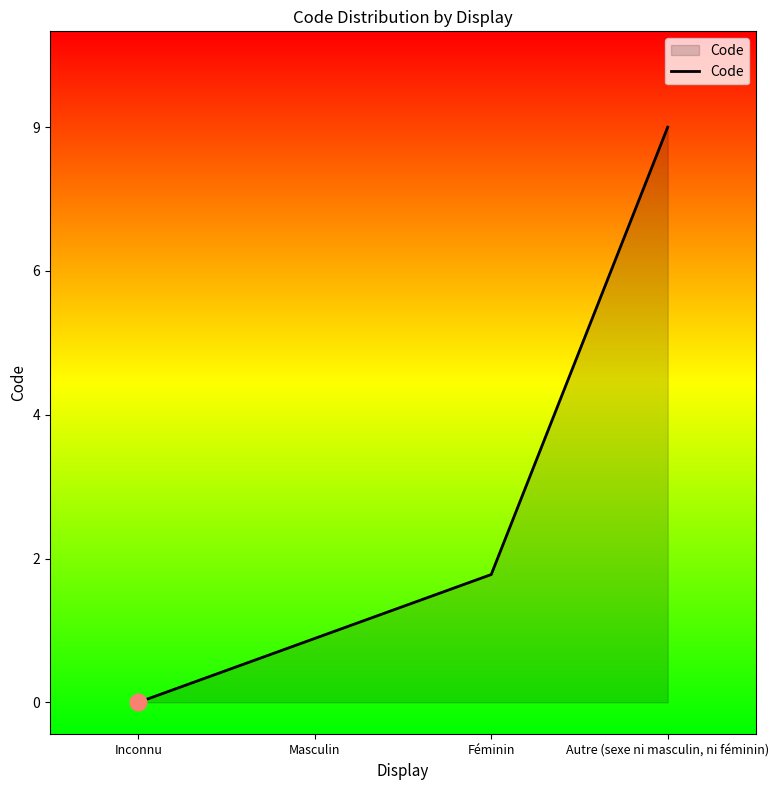

What is the sum of all values?

12